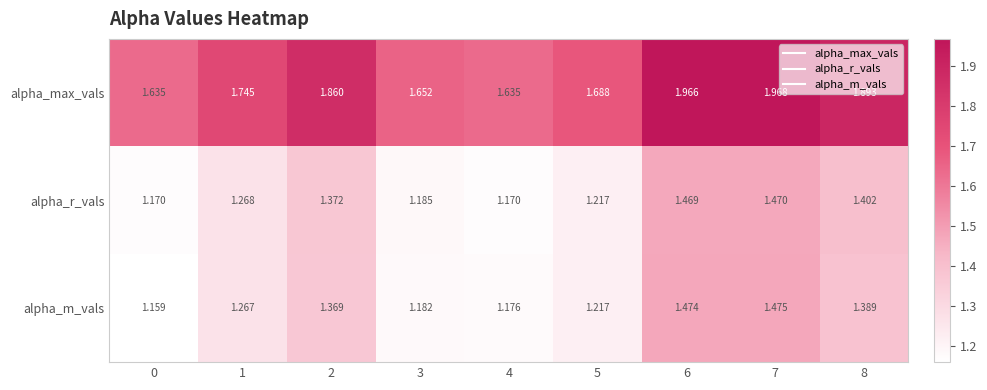

Which series has the largest total across all categories?

alpha_max_vals